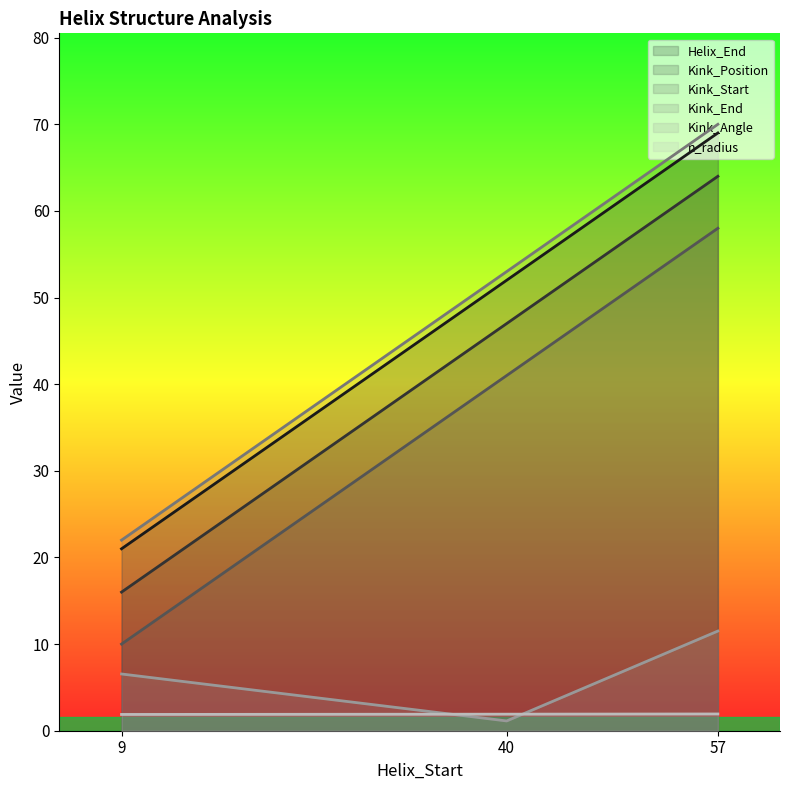

Which has a higher value, 9 or 57?

57